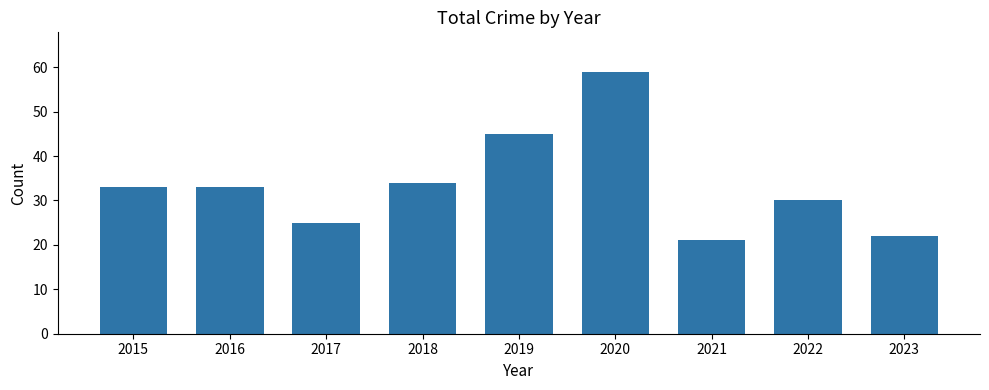

What is the change in value from 2019 to 2023?

-23